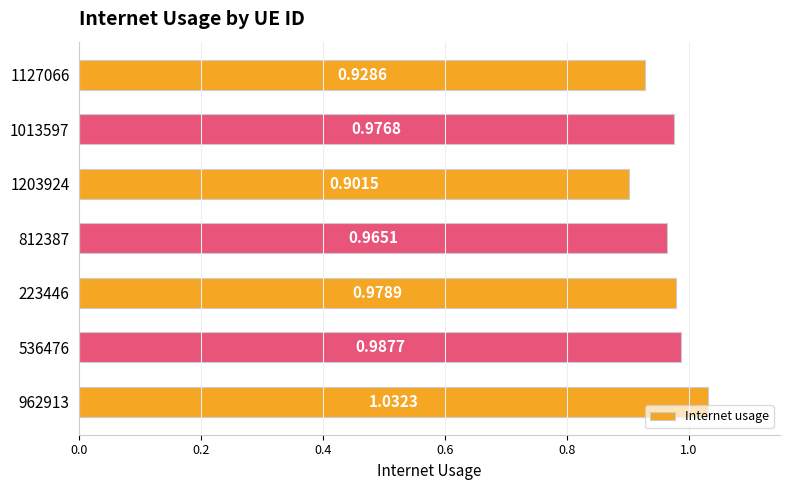

List the labels in order of value, largest first.

962913, 536476, 223446, 1013597, 812387, 1127066, 1203924